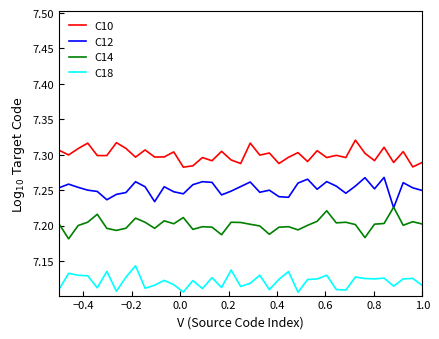

Which series has the largest total across all categories?

C10